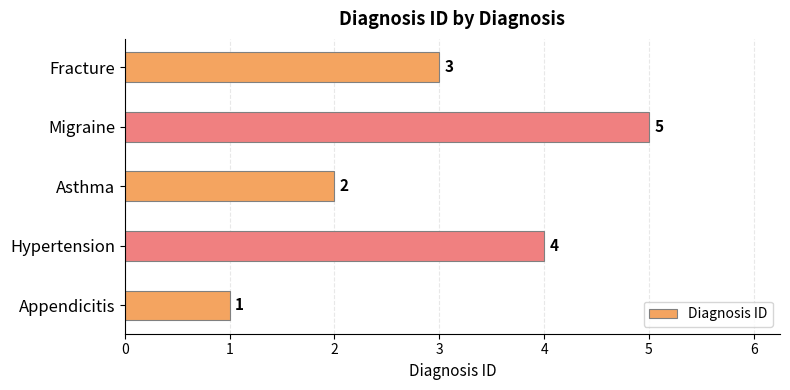

Count the values in the range 2 to 4.

3